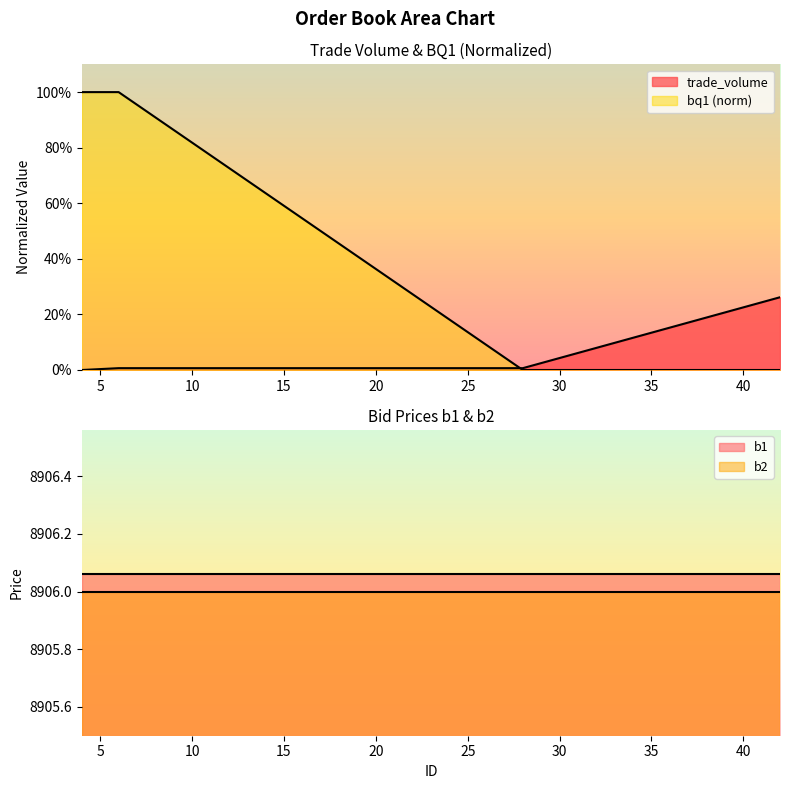

Which has a higher value, 6 or 28?

6